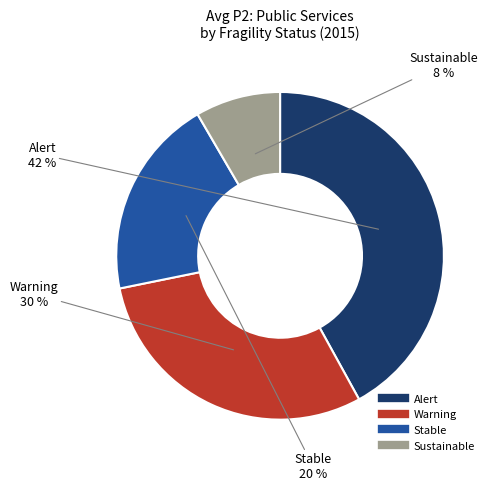

Which slice is the largest?

Alert